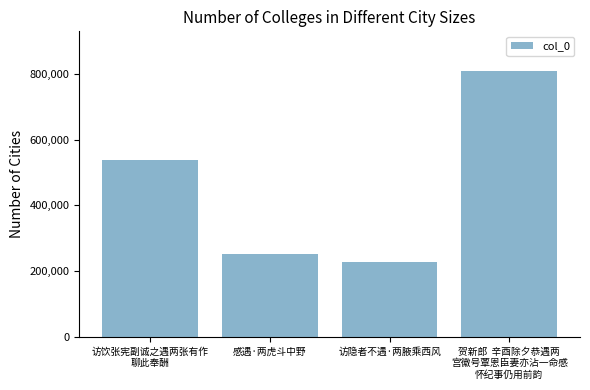

What is the value of the 1st bar from the left?

538660